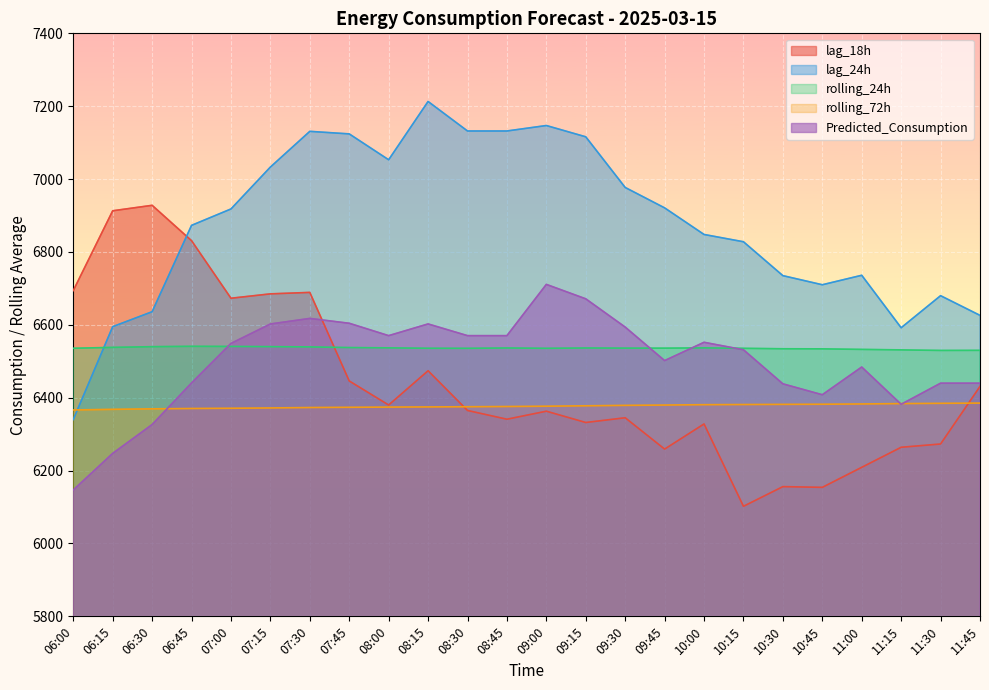

Which label corresponds to the smallest value in the chart?

10:15